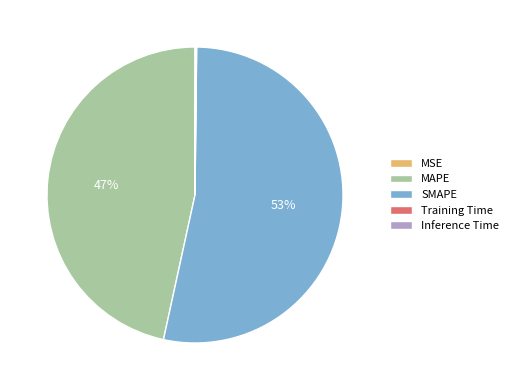

Which category has the biggest portion of the pie?

SMAPE